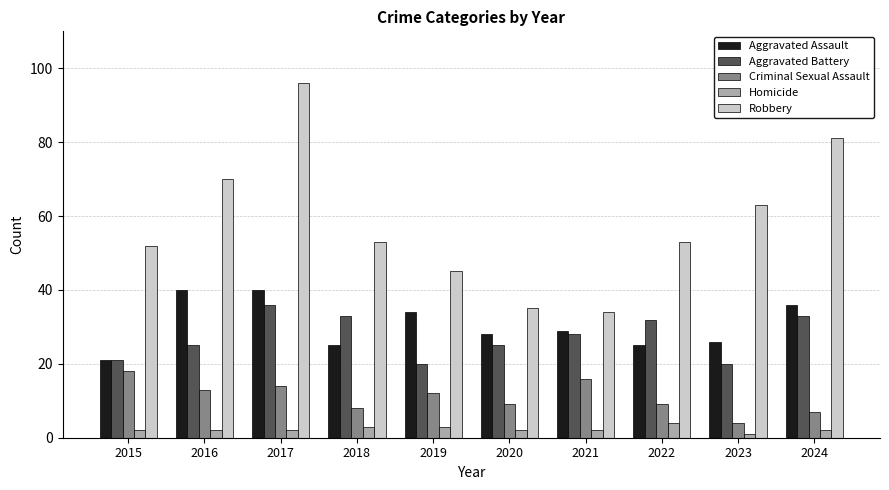

Are the bars horizontal?

No